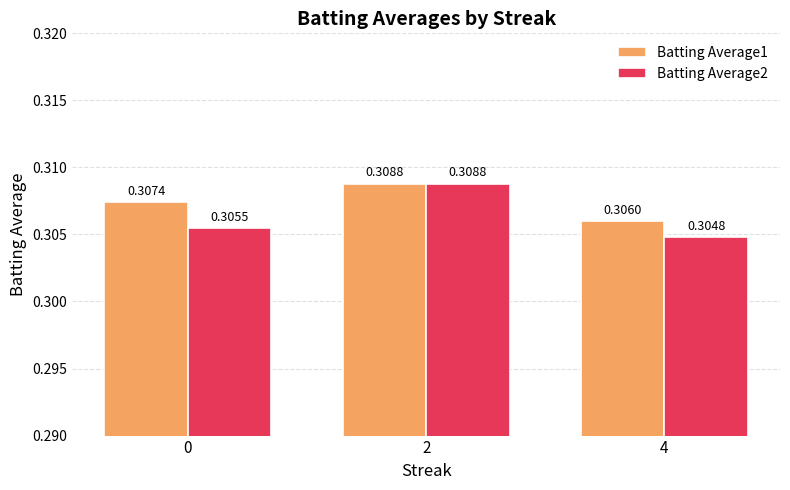

What is the total value across all series at 4?

0.6